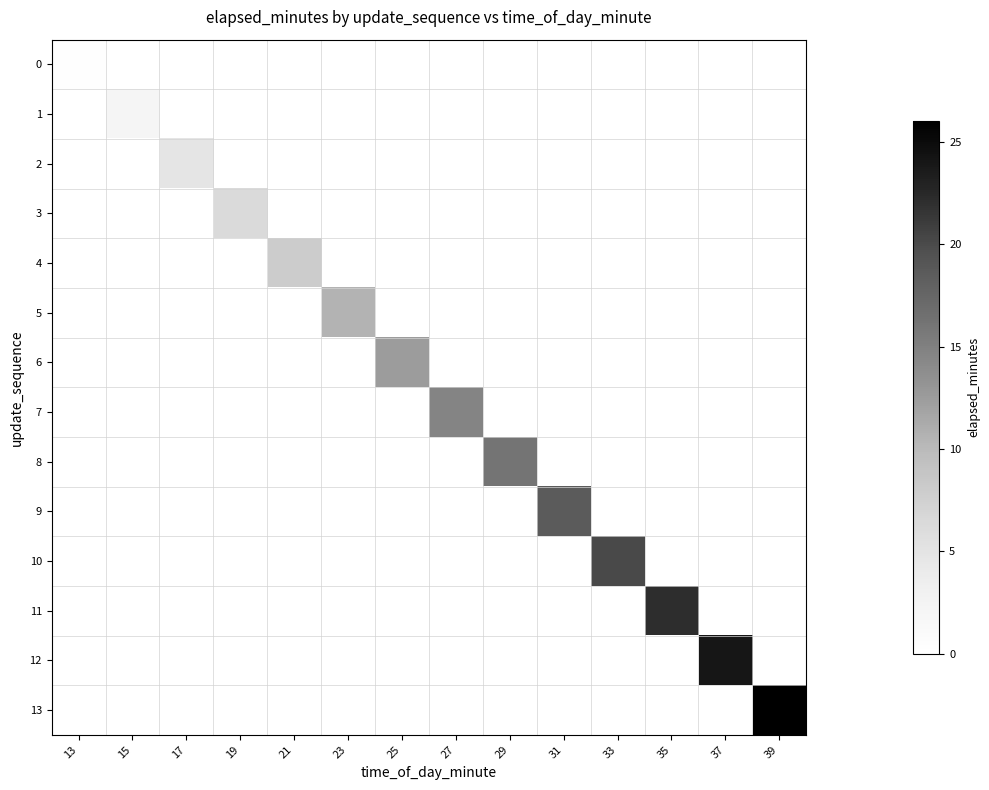

Rank the series by their maximum value, from highest to lowest.

13, 12, 11, 10, 9, 8, 7, 6, 5, 4, 3, 2, 1, 0